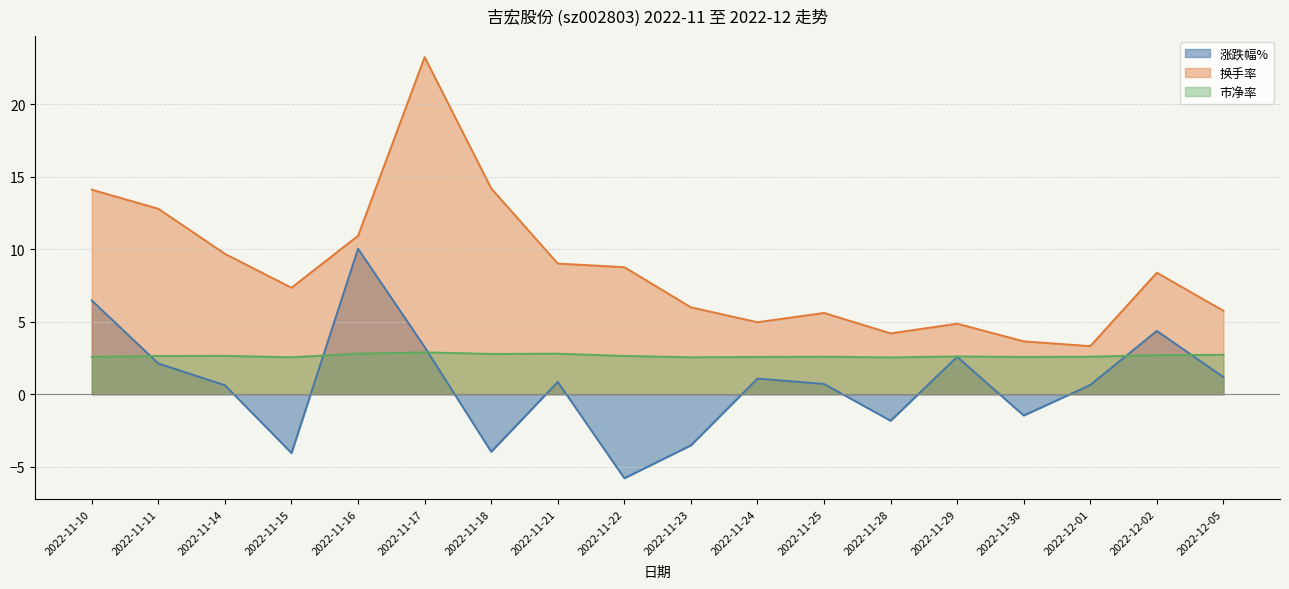

At which label does 市净率 reach its minimum?

2022-11-28